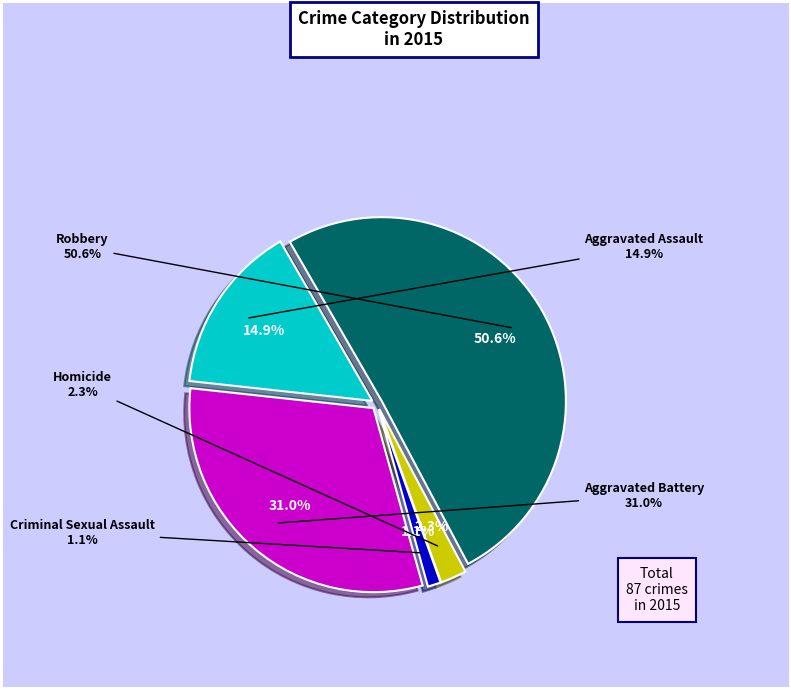

Approximately how many times larger is the value at Homicide compared to Aggravated Battery?

0.1